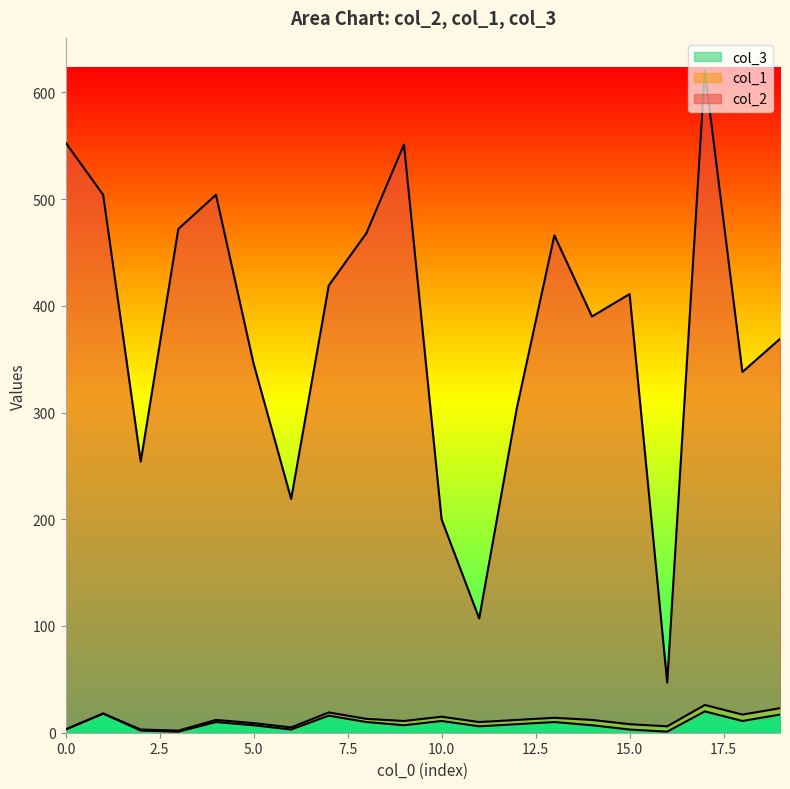

What is the sum of all col_3 values?

171